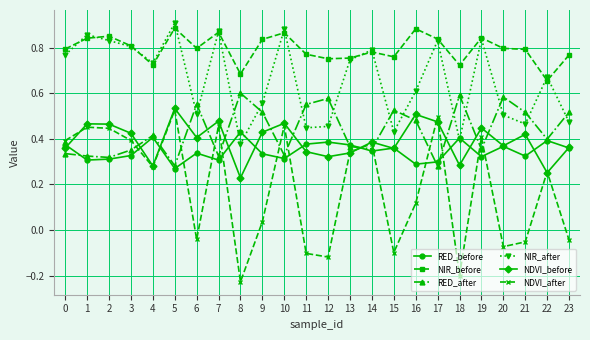

At which category does NDVI_before reach its first local valley?

4